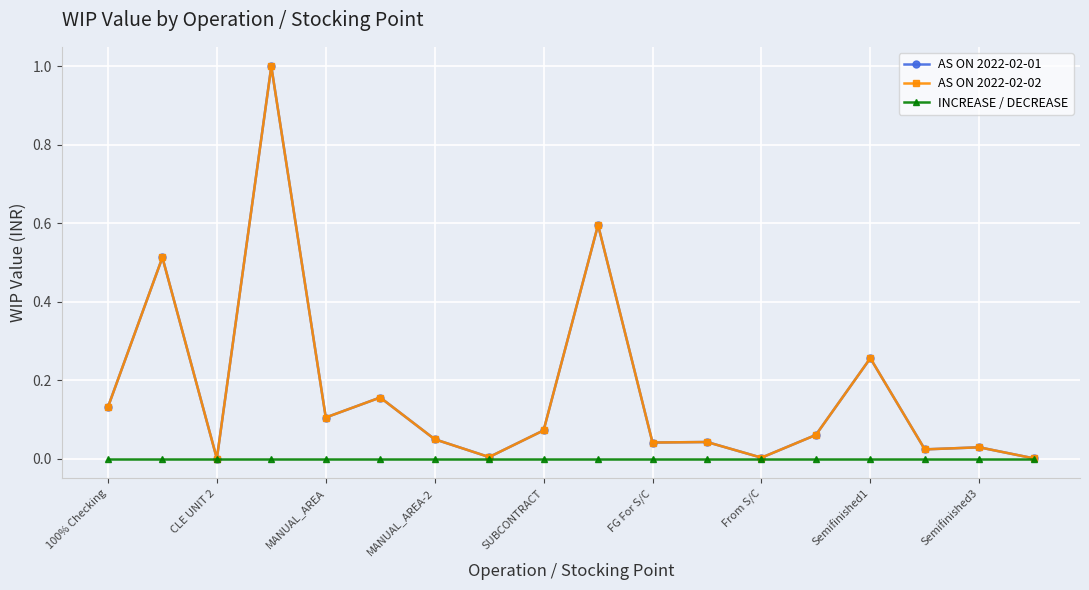

What is the difference between the second highest and second lowest values in the AS ON 2022-02-01 series?

0.6